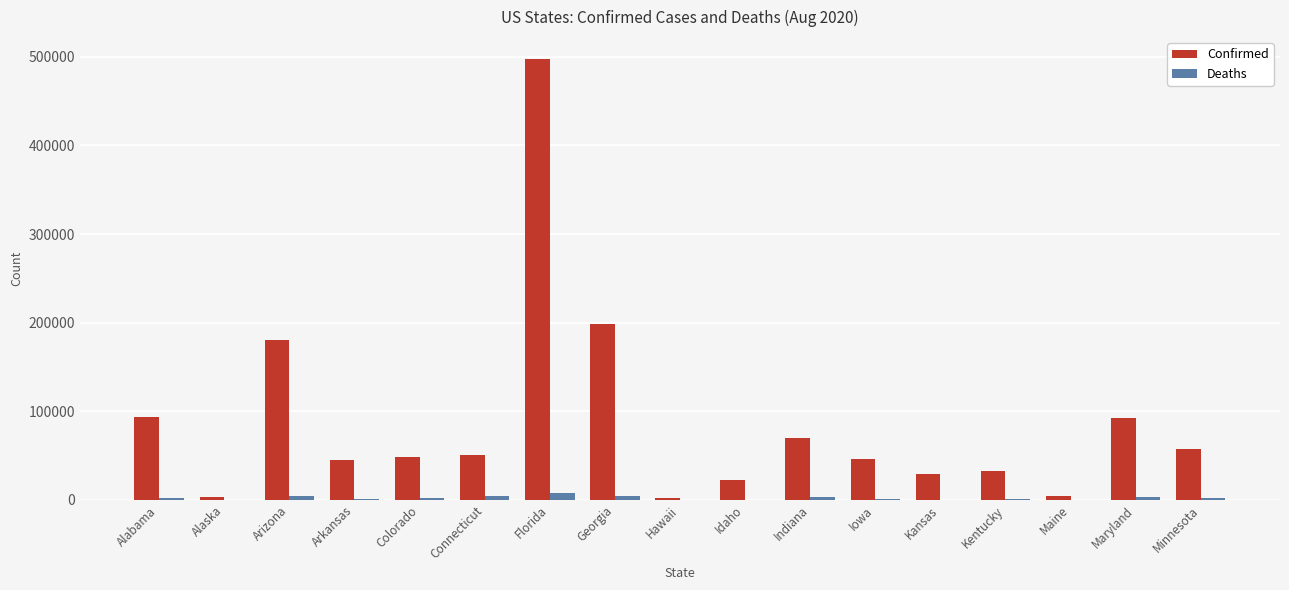

Is the value of Confirmed at Connecticut greater than the value of Deaths at Connecticut?

Yes